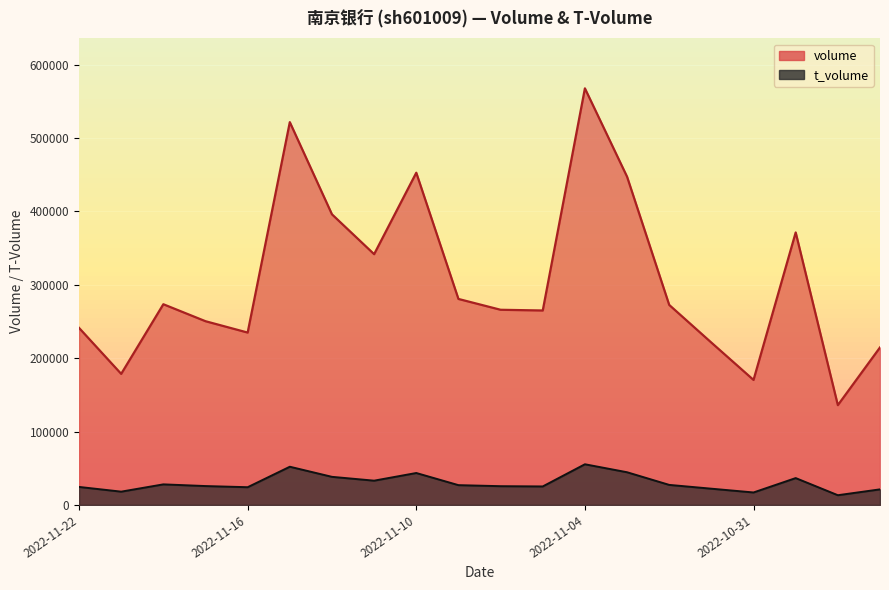

The t_volume series shows 22133 at 2022-11-01. True or false?

True